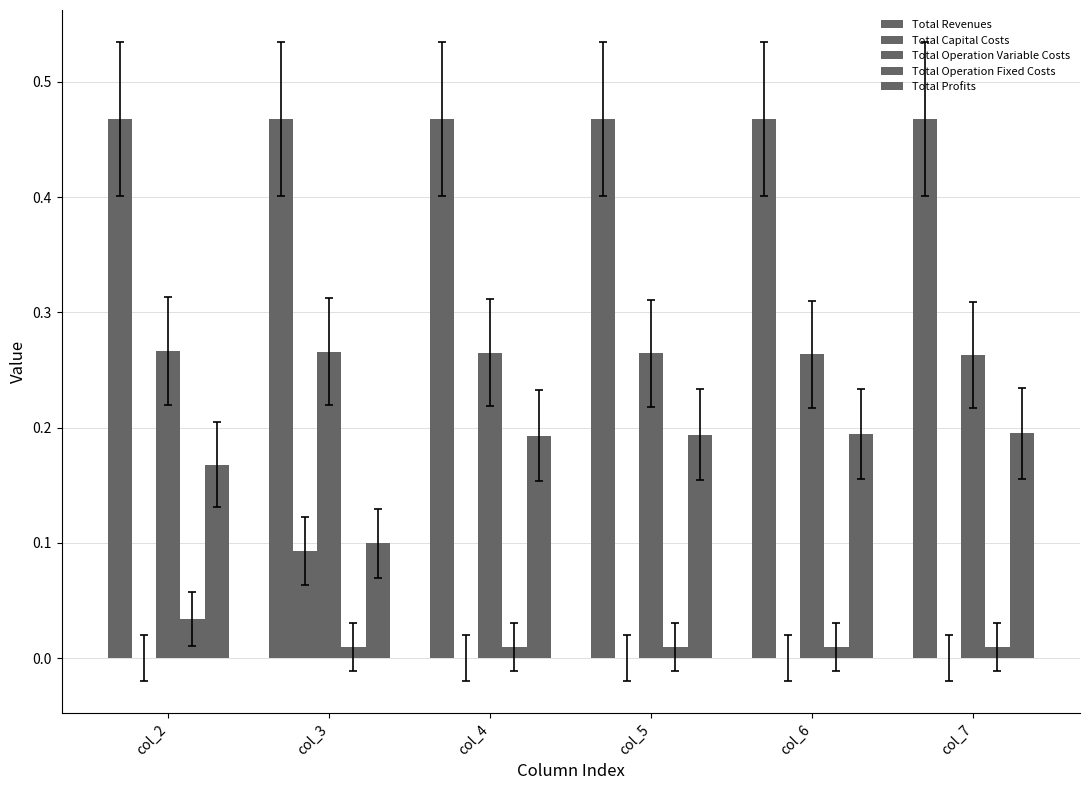

At which label does Total Profits reach its peak?

col_7